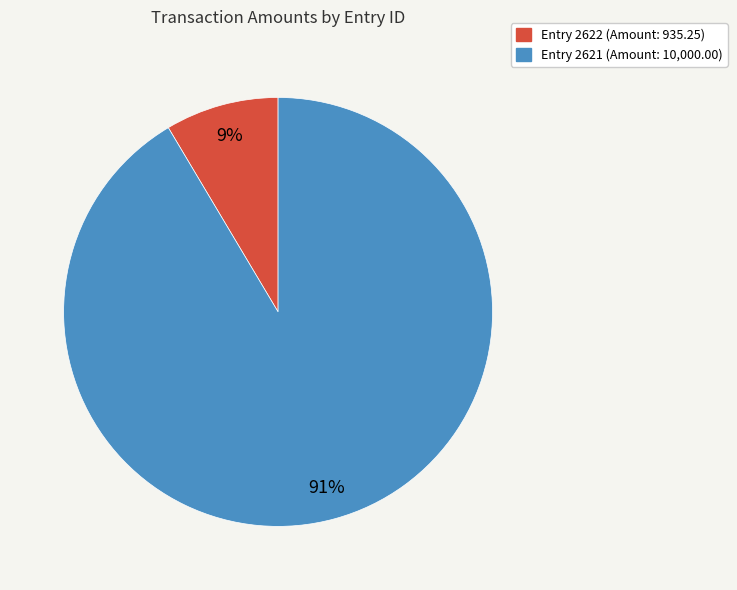

To the nearest percent, what is the average slice percentage?

50%